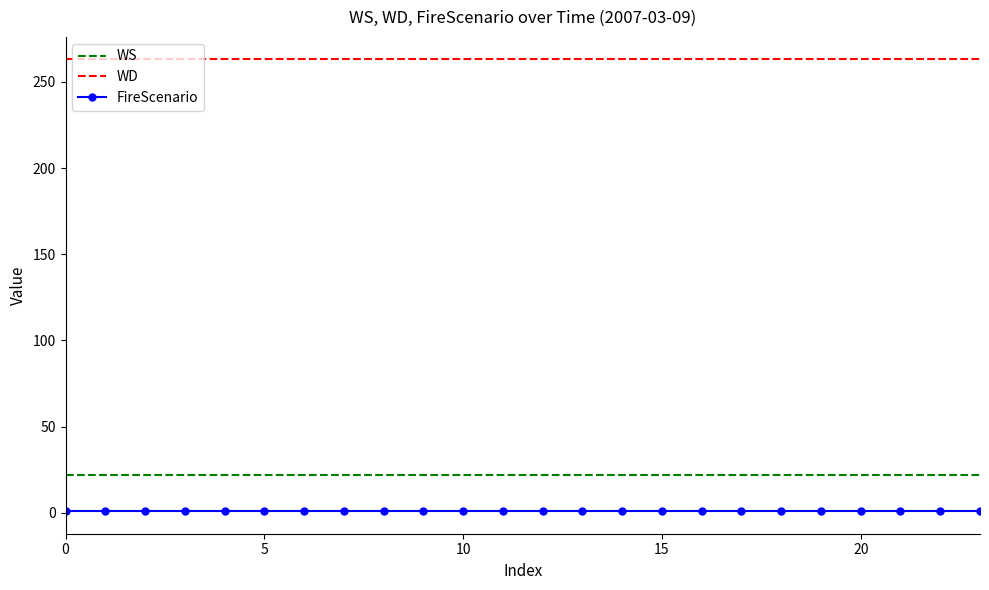

Which series has the largest total across all categories?

WD